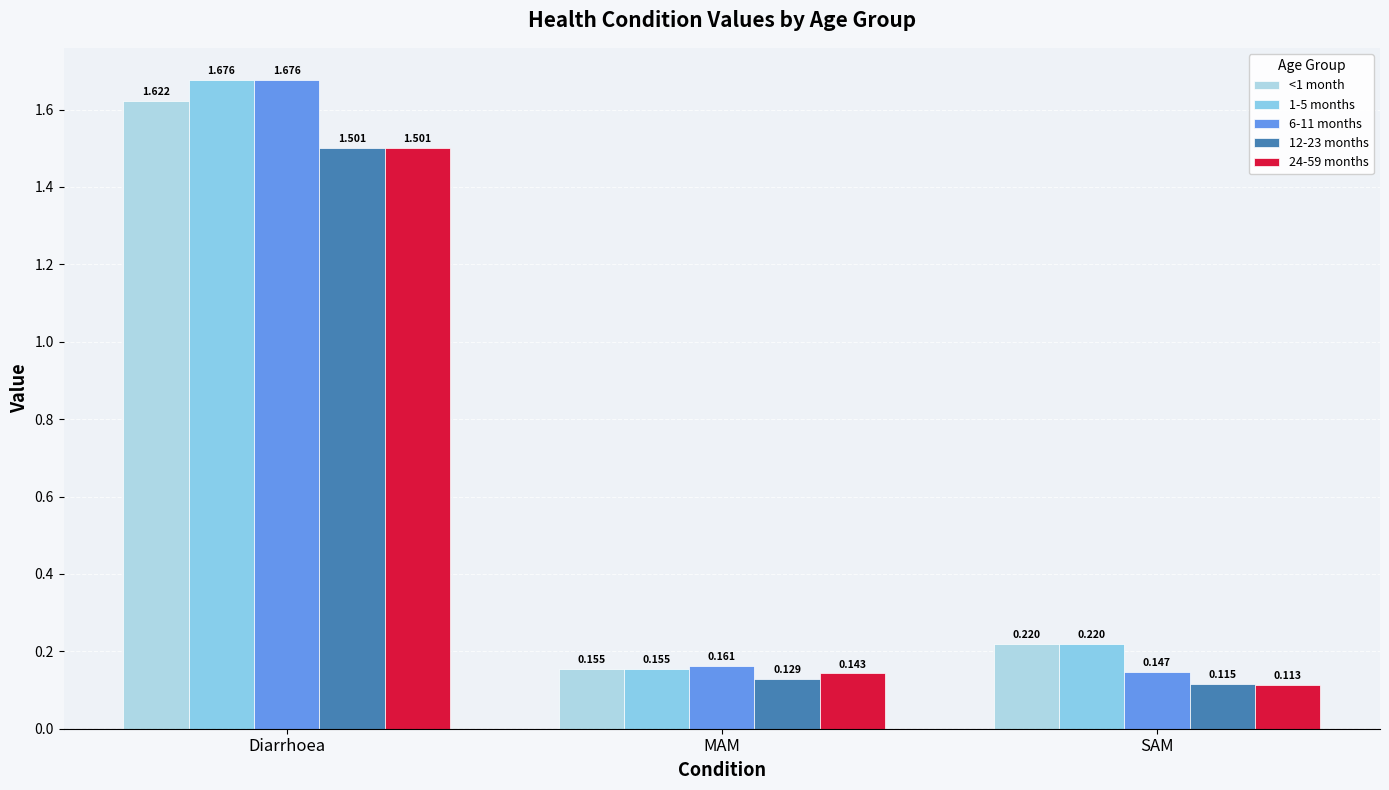

How many bars are there in each group?

5